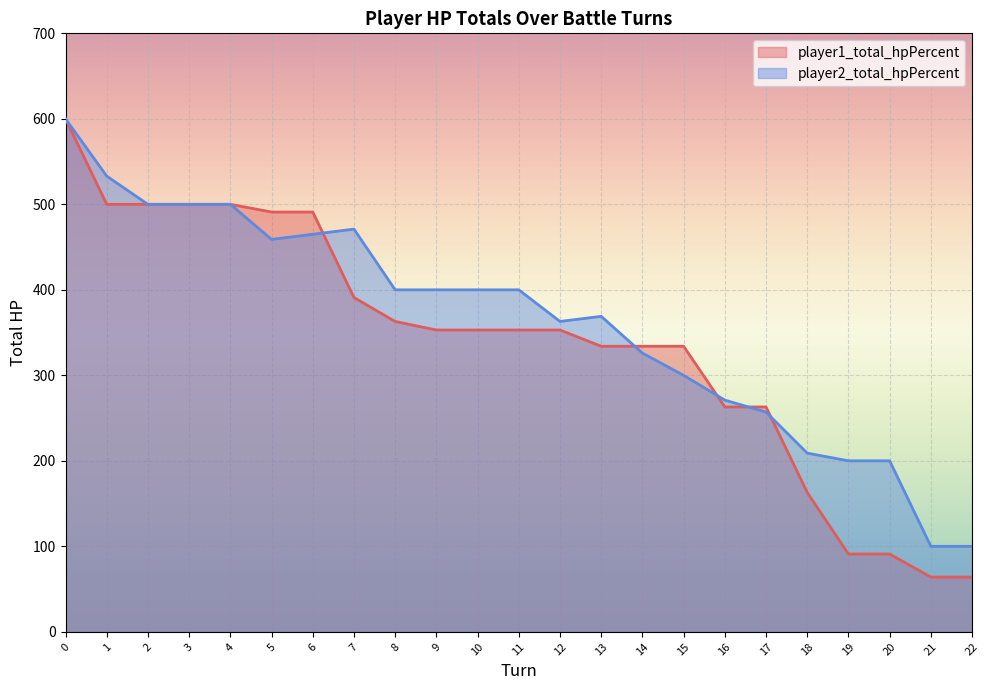

Is the value of player1_total_hpPercent at 16 greater than the value of player2_total_hpPercent at 9?

No